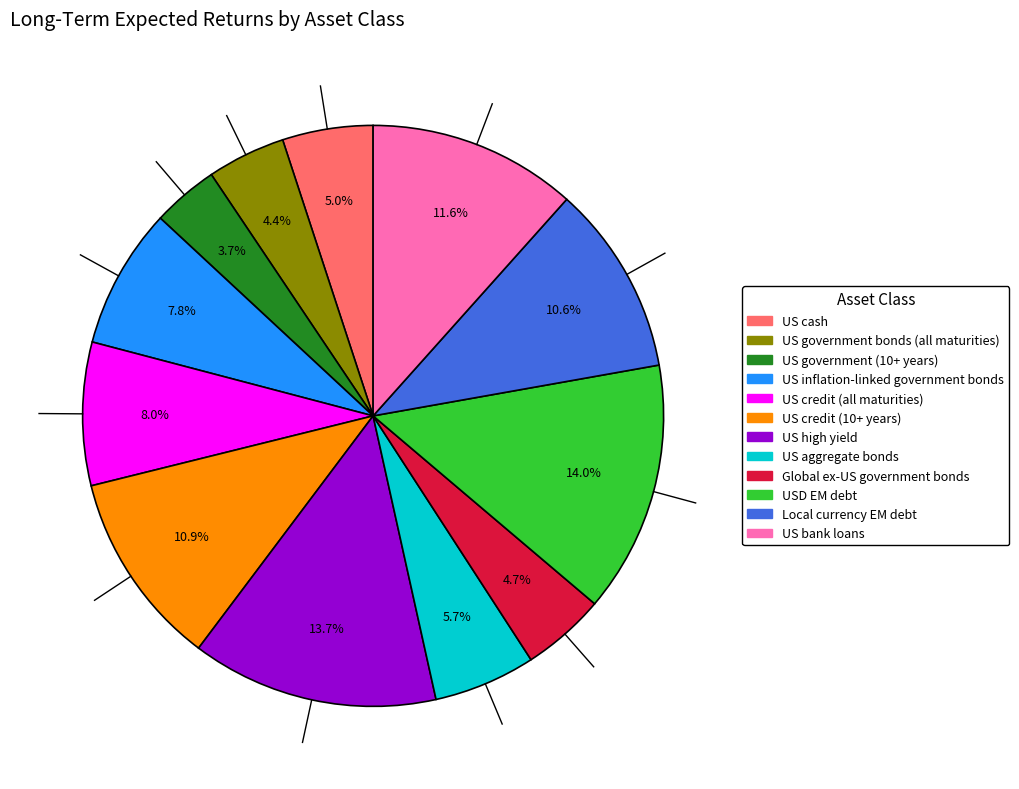

The US aggregate bonds slice represents 6% of the pie. True or false?

True